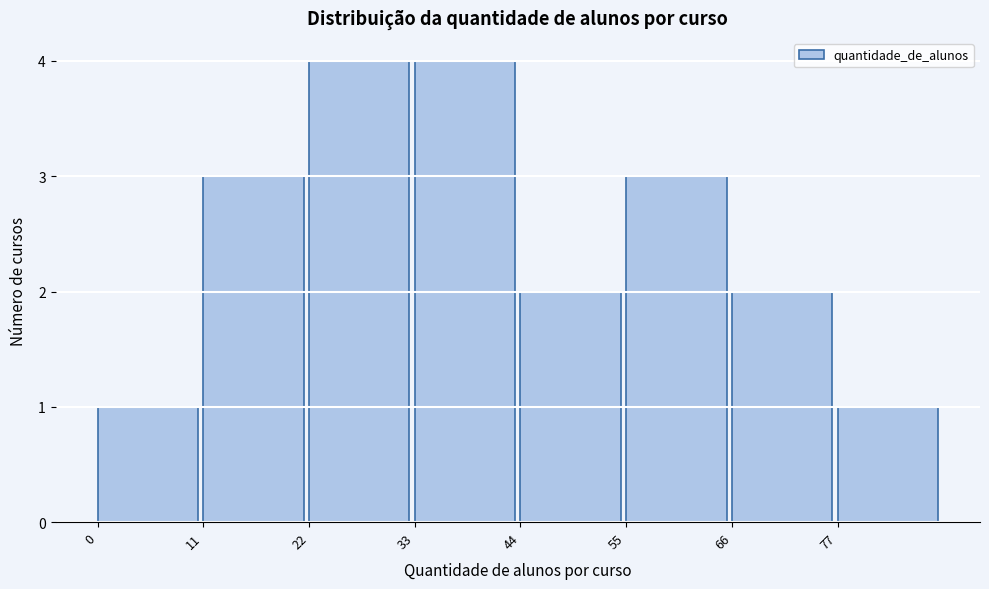

Reading left to right, transcribe this chart: for each bar, give the range it covers on the x-axis and its height. Neither the bar edges nor the heights are printed on the chart, so give them approximately, as read against the axes.

0 to 11: 1
11 to 22: 3
22 to 33: 4
33 to 44: 4
44 to 55: 2
55 to 66: 3
66 to 77: 2
77 to 88: 1